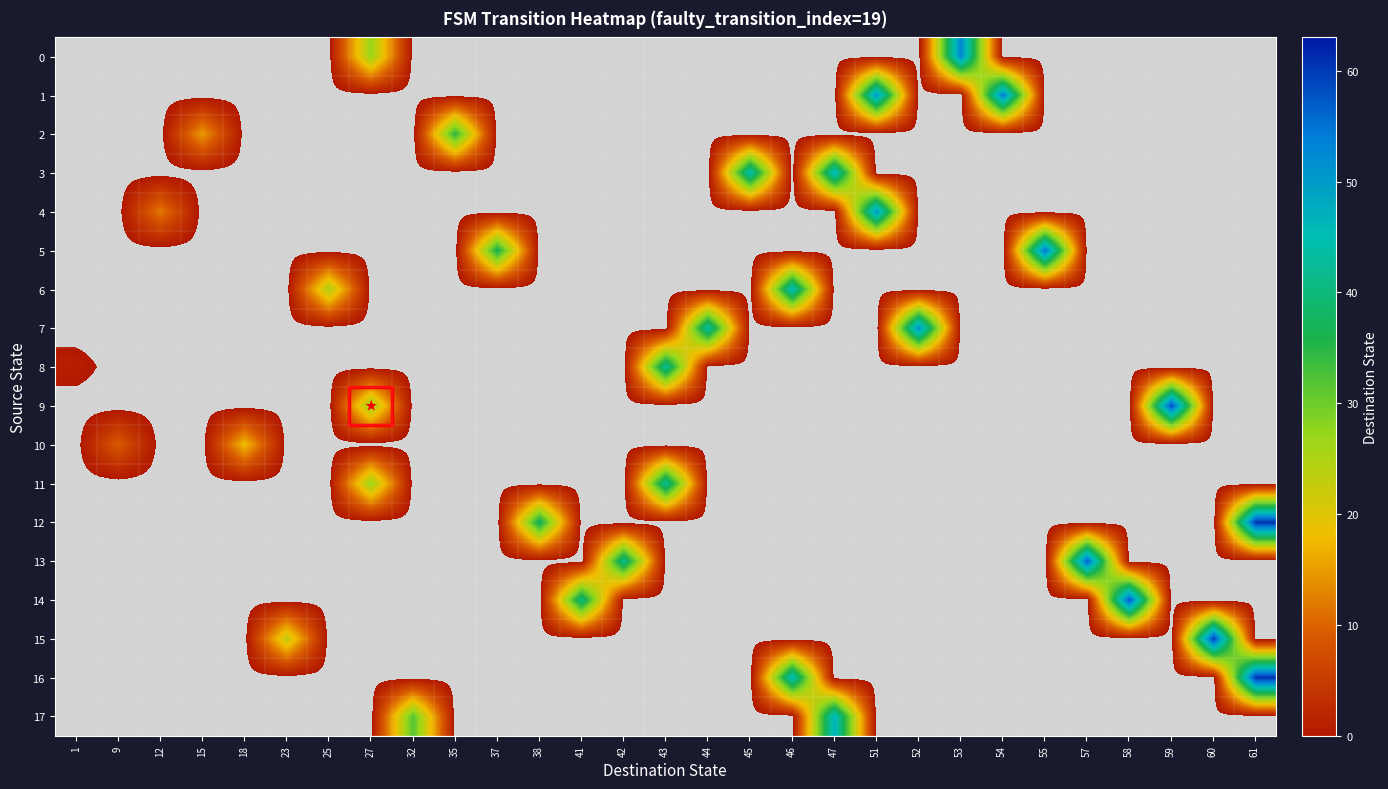

Rank the series at 58 from lowest to highest value.

0, 1, 2, 3, 4, 5, 6, 7, 8, 9, 10, 11, 12, 13, 15, 16, 17, 14